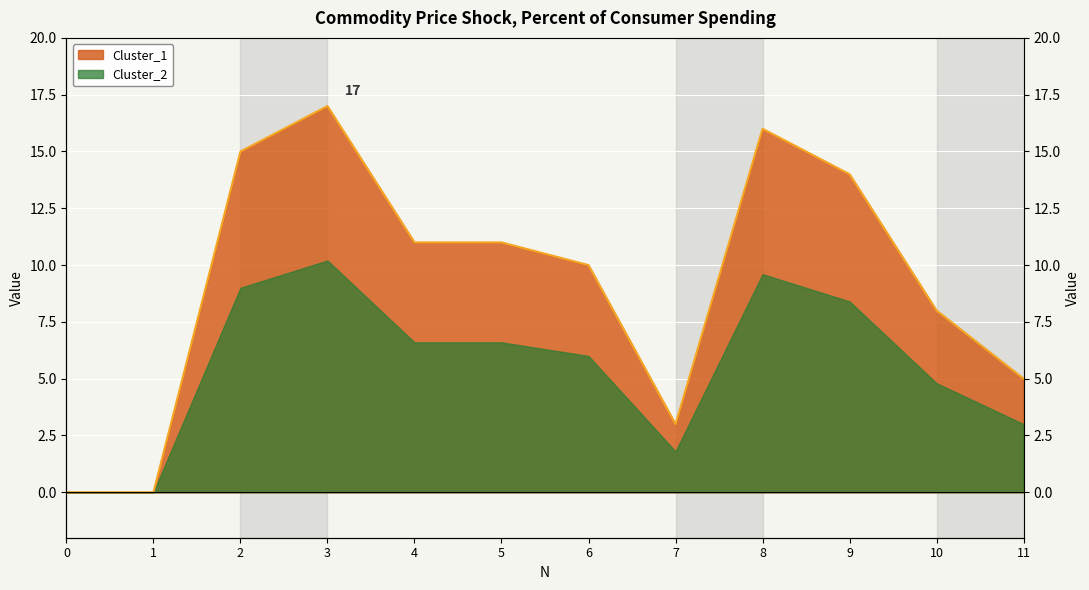

Rank the categories by value from highest to lowest.

3, 8, 2, 9, 4, 5, 6, 10, 11, 7, 0, 1